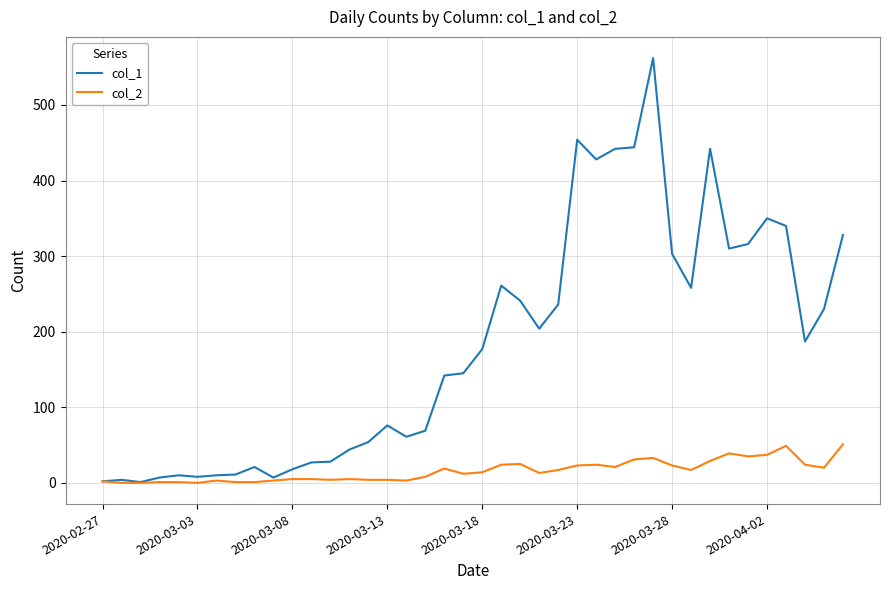

At how many categories does at least one series exceed 553?

1